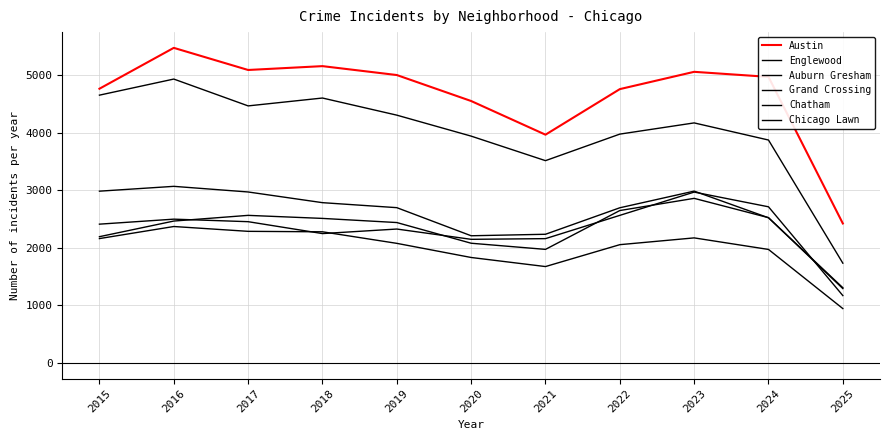

What is the sum of the Grand Crossing values at 2024 and 2018?

4964